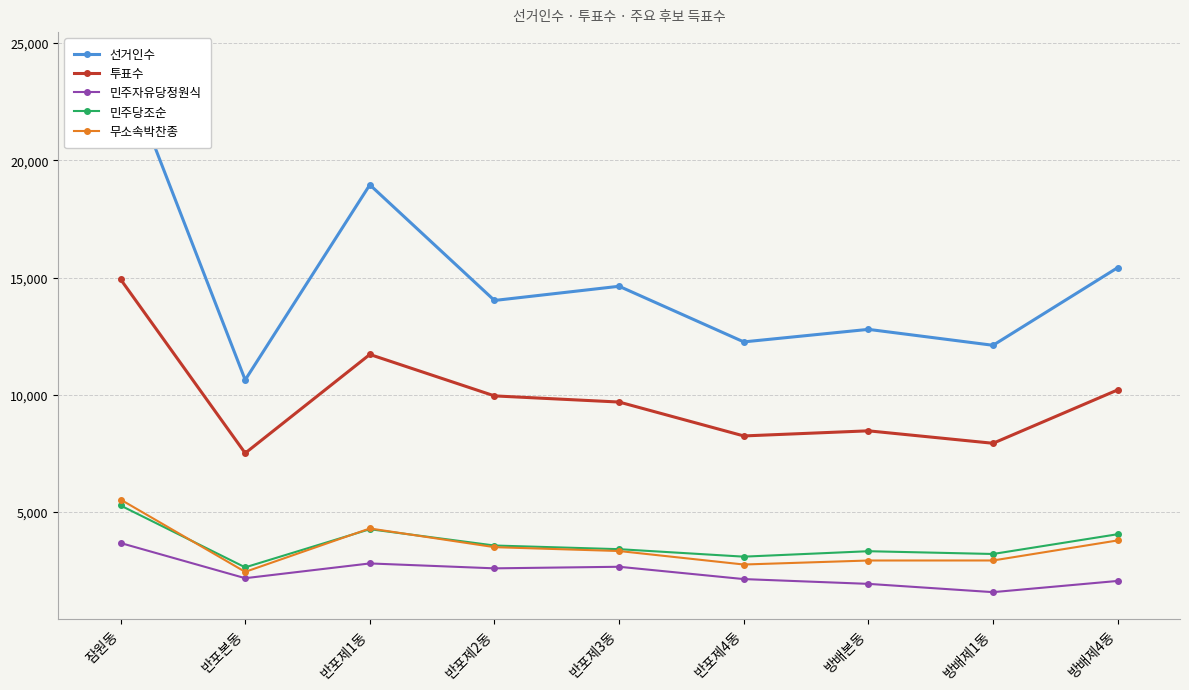

At which category does 민주자유당정원식 reach its first local valley?

반포본동